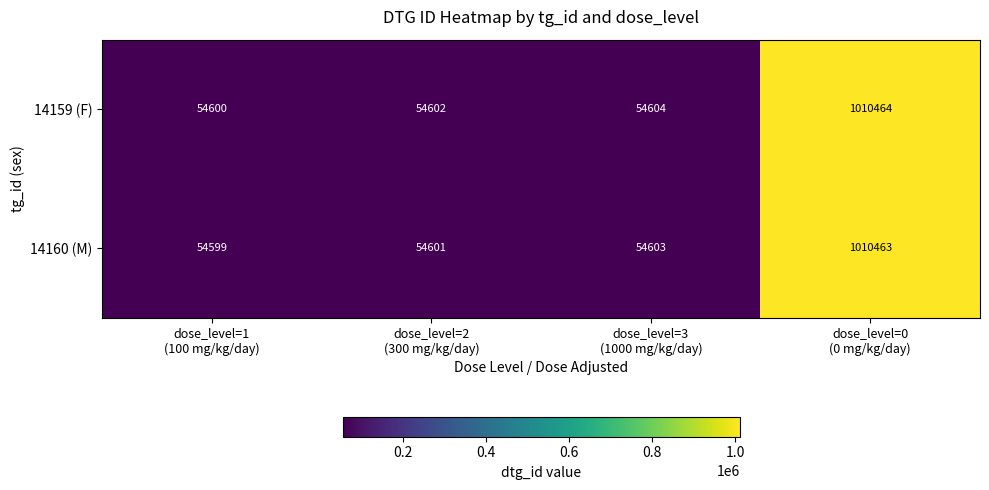

List the series in order of their peak value, highest first.

14159 (F), 14160 (M)